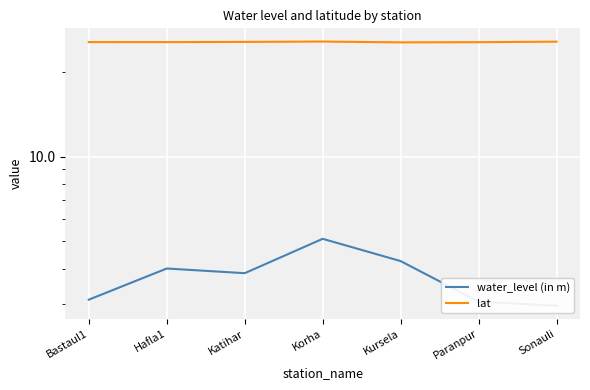

At which label does lat reach its minimum?

Kursela